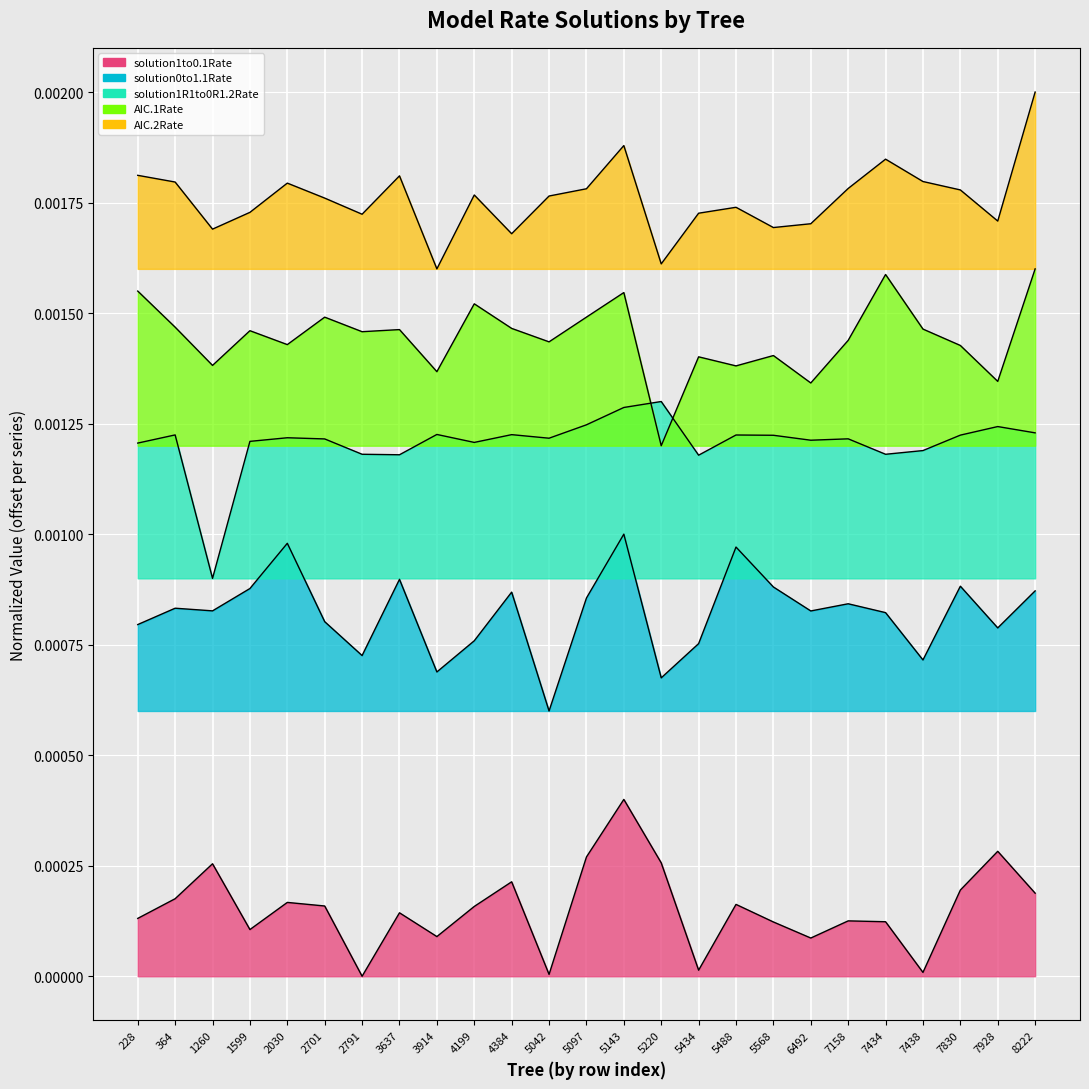

How many distinct data groups are displayed?

3